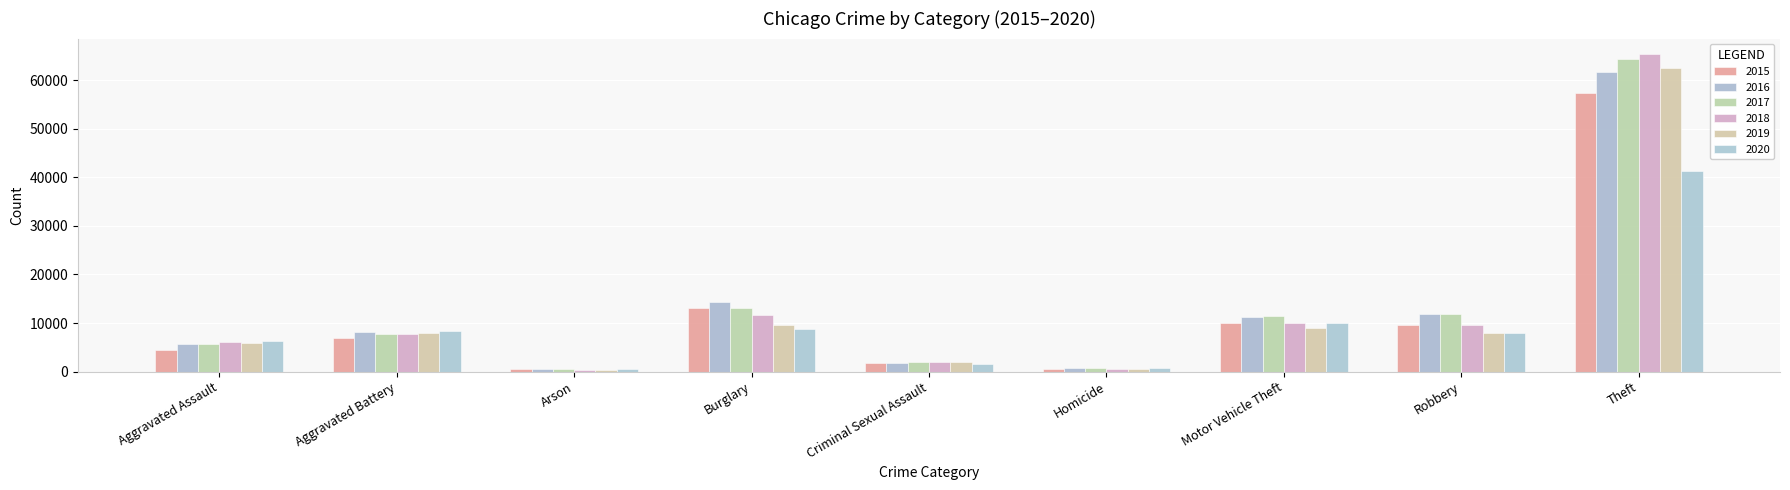

At which category is the sum across all series the highest?

Theft